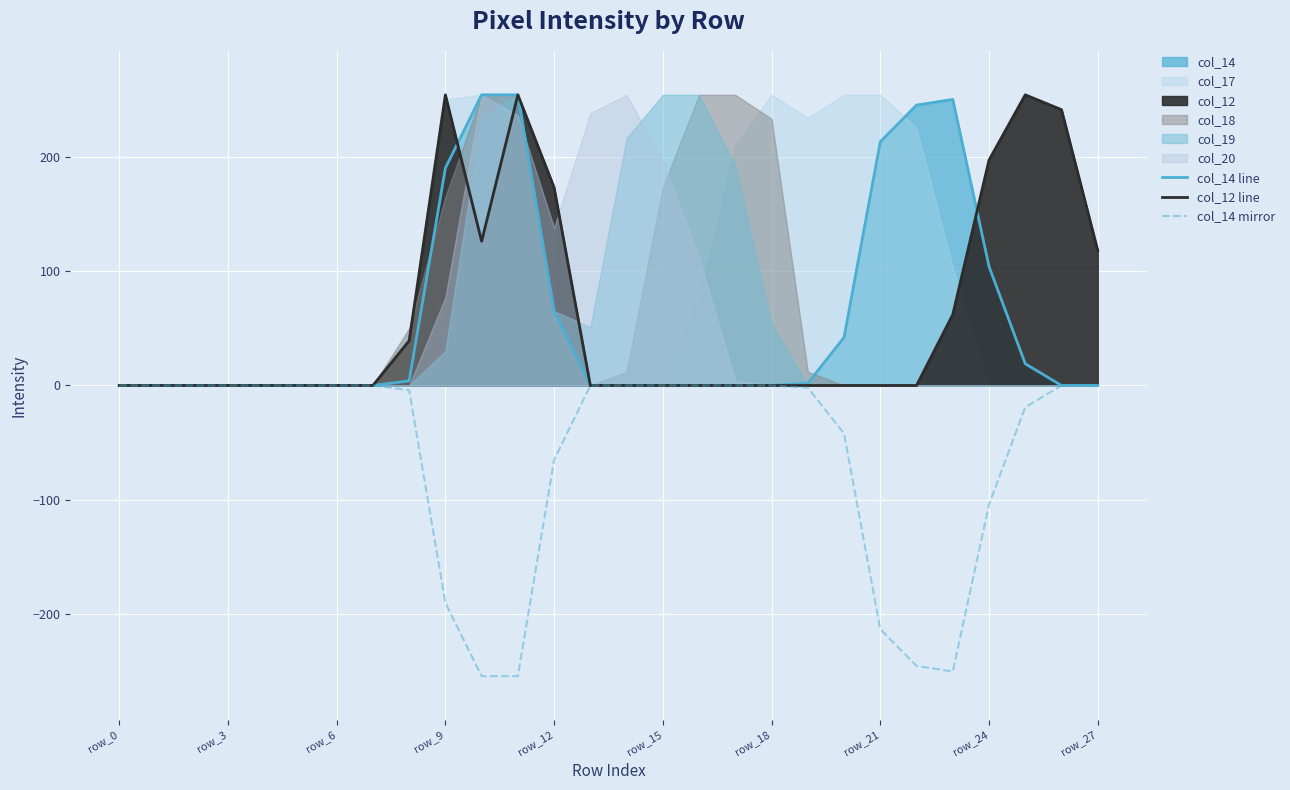

How many interior local valleys does the col_12 line series have?

1